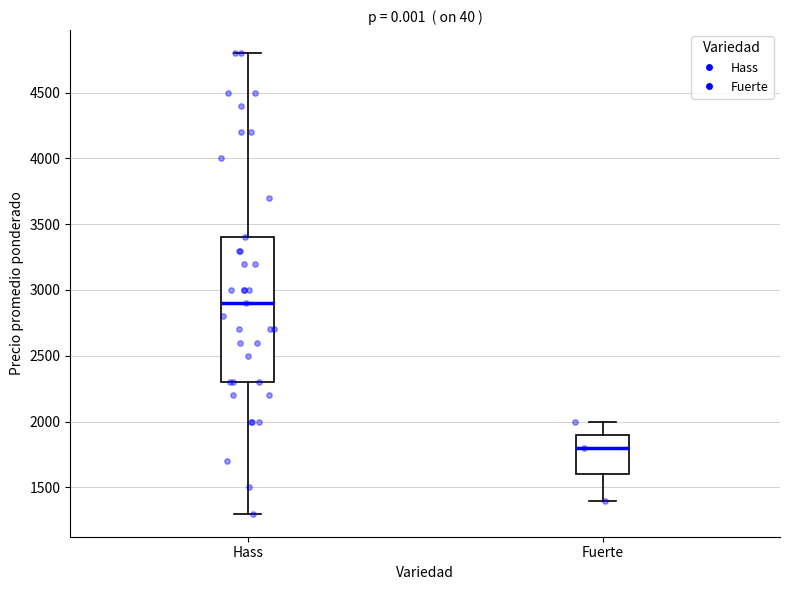

Which box has the highest median line?

Hass